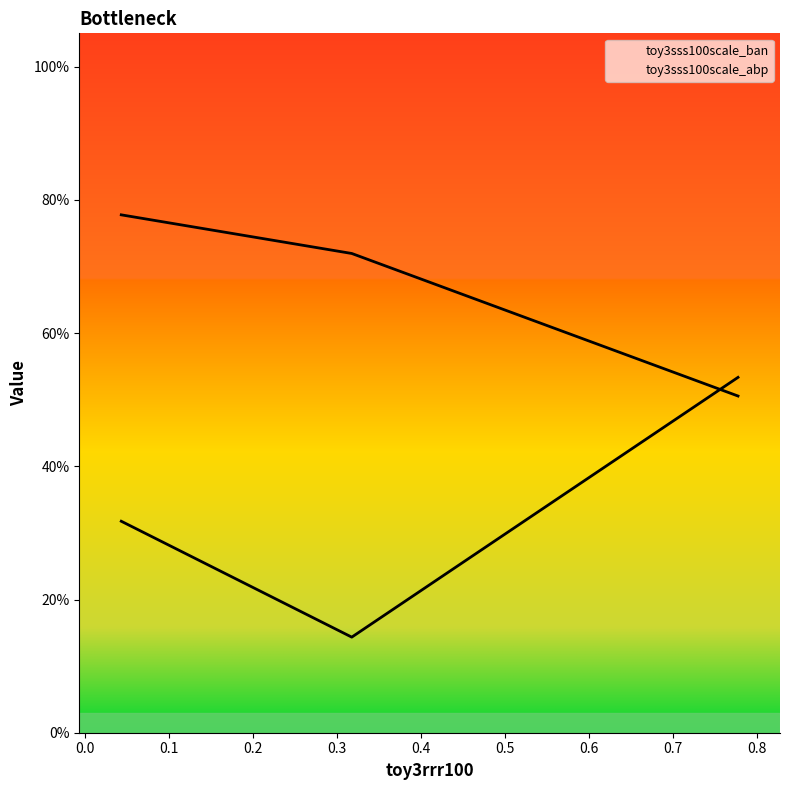

How many categories are shown in the chart?

3